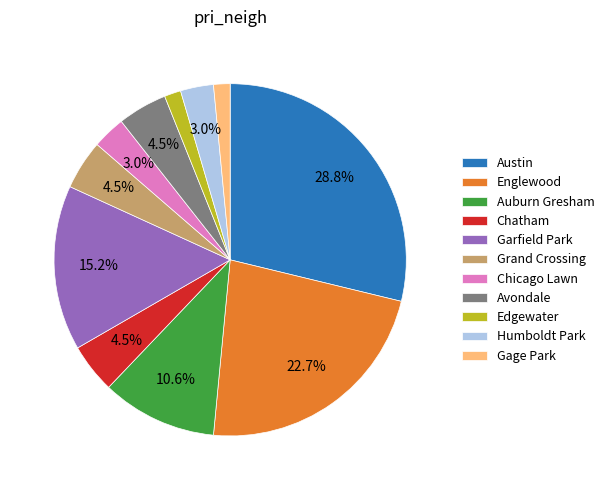

Do Grand Crossing and Gage Park together represent more than half of the pie?

No